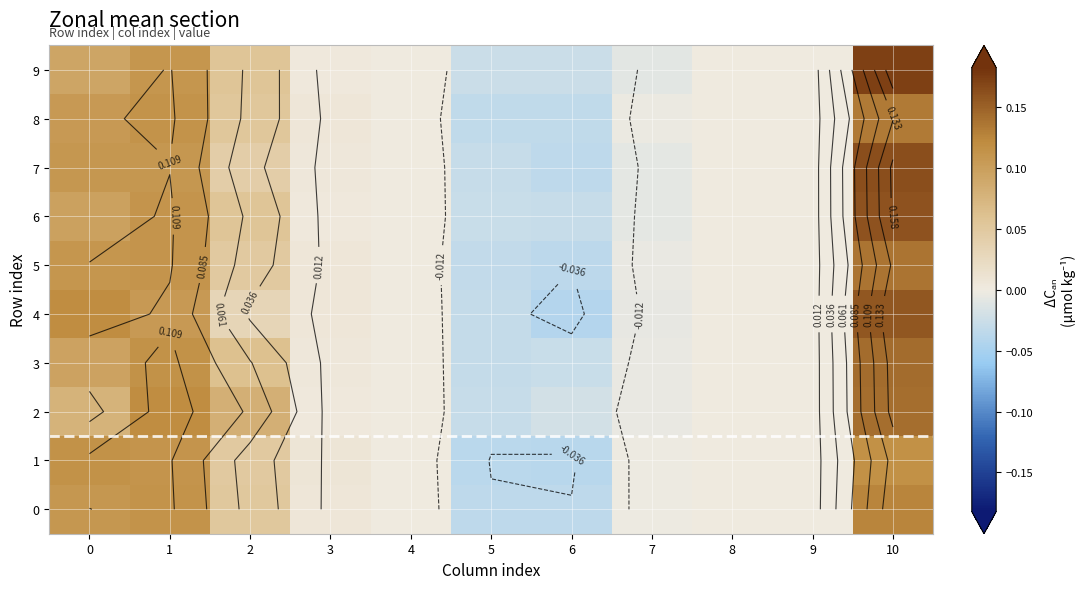

Which category has the highest value in the 1 series?

10